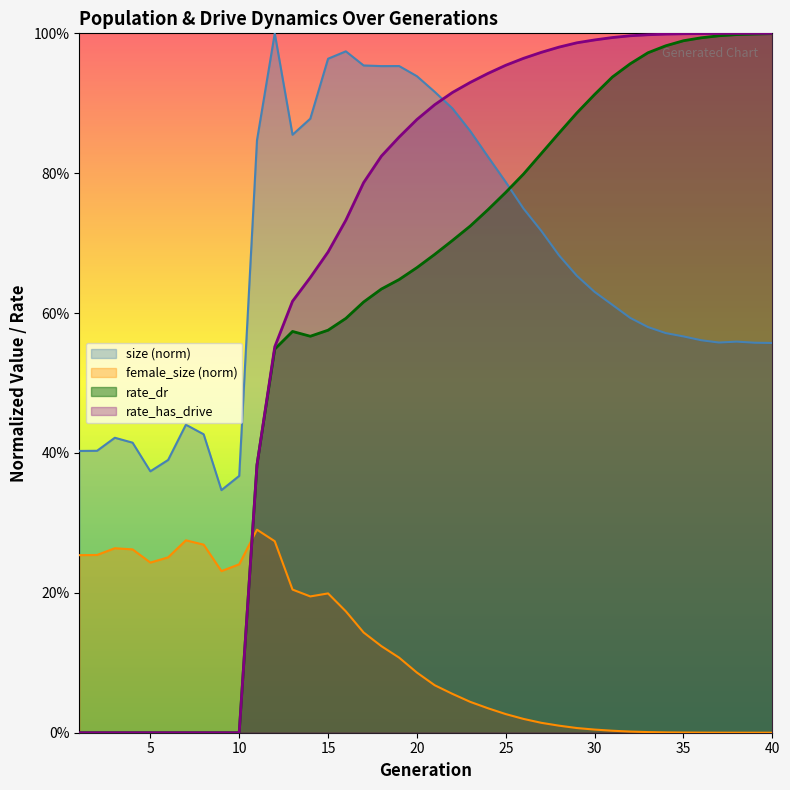

True or false: rate_has_drive has more than 0 interior local peaks.

False